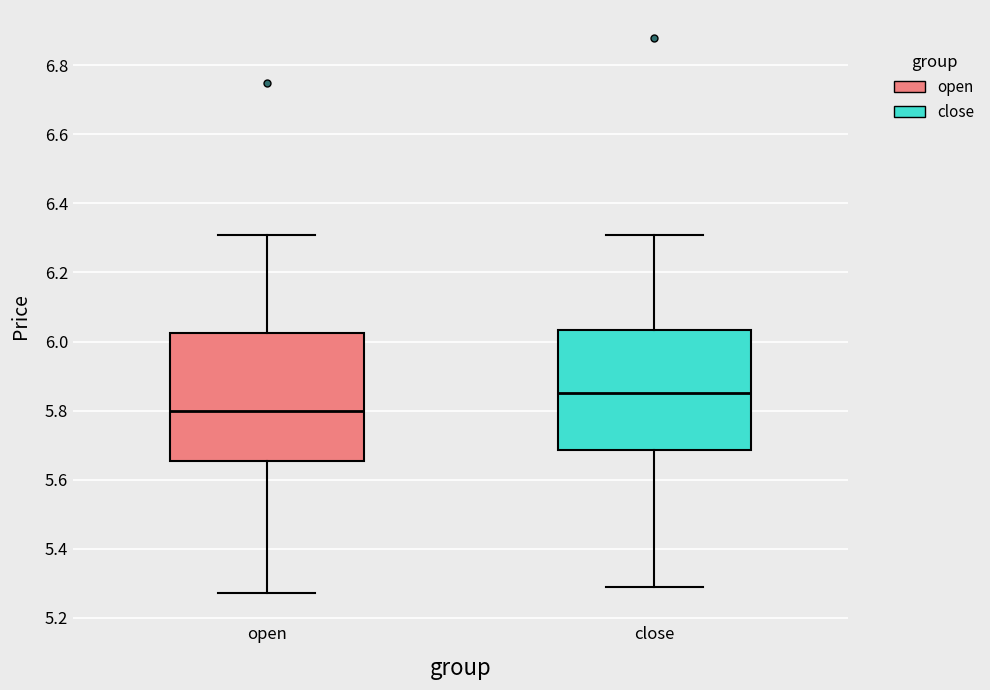

Where does the median line of the box for open sit on the y-axis? The values are not printed on the chart, so give them approximately, as read against the axis.

5.80